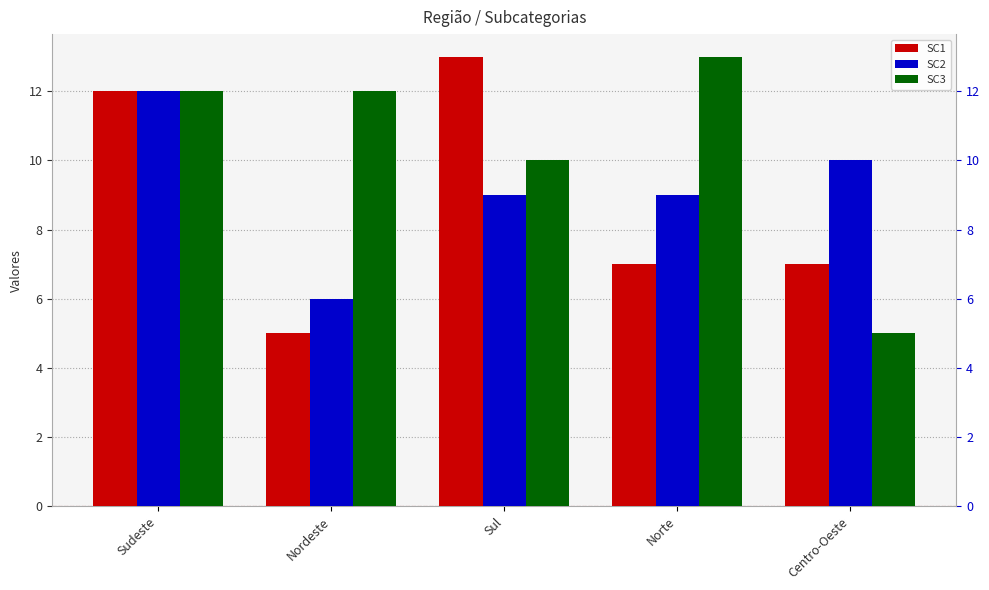

The value of SC1 at Sul is 13. True or false?

True